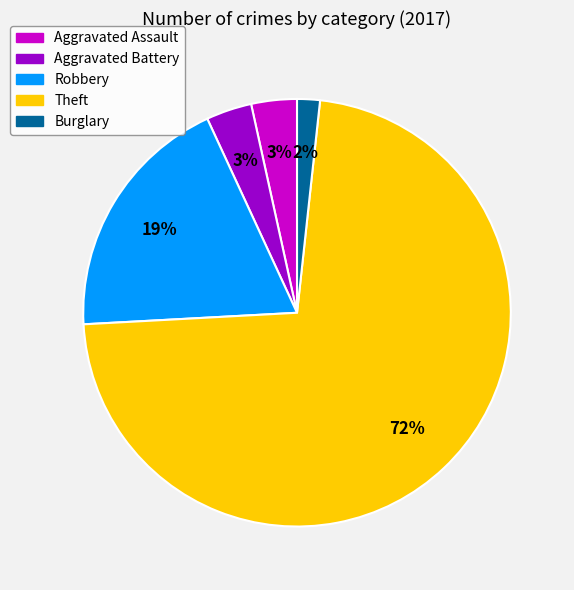

Is there any slice that represents more than half of the pie?

Yes